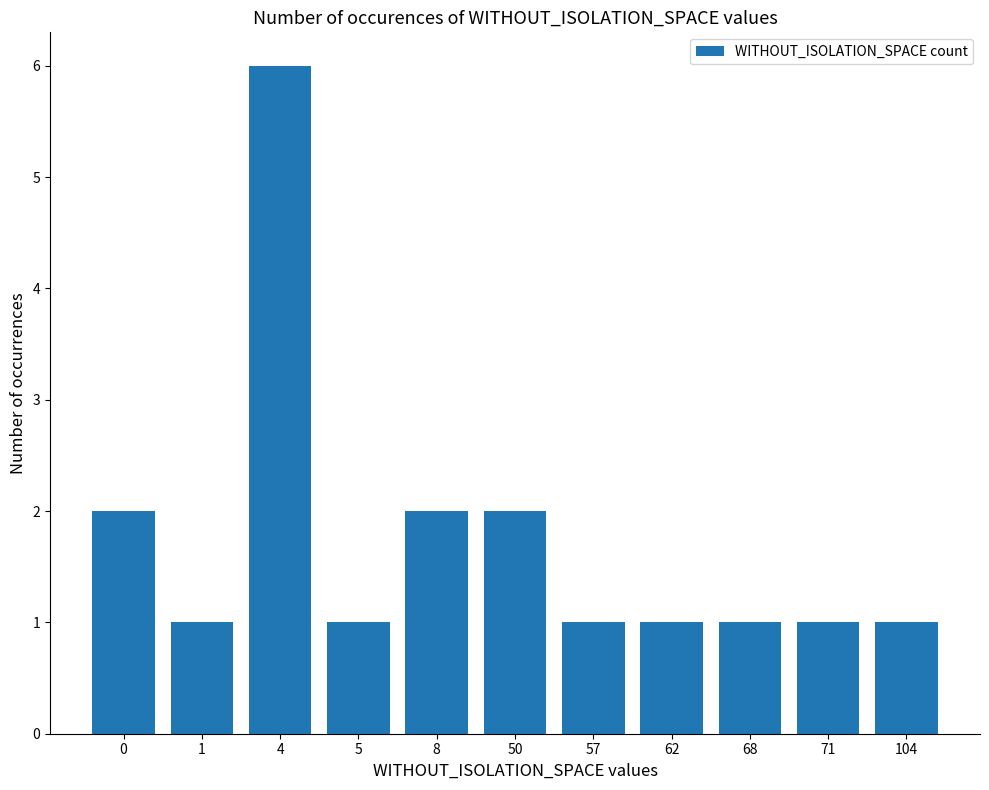

Does the chart contain any negative values?

No